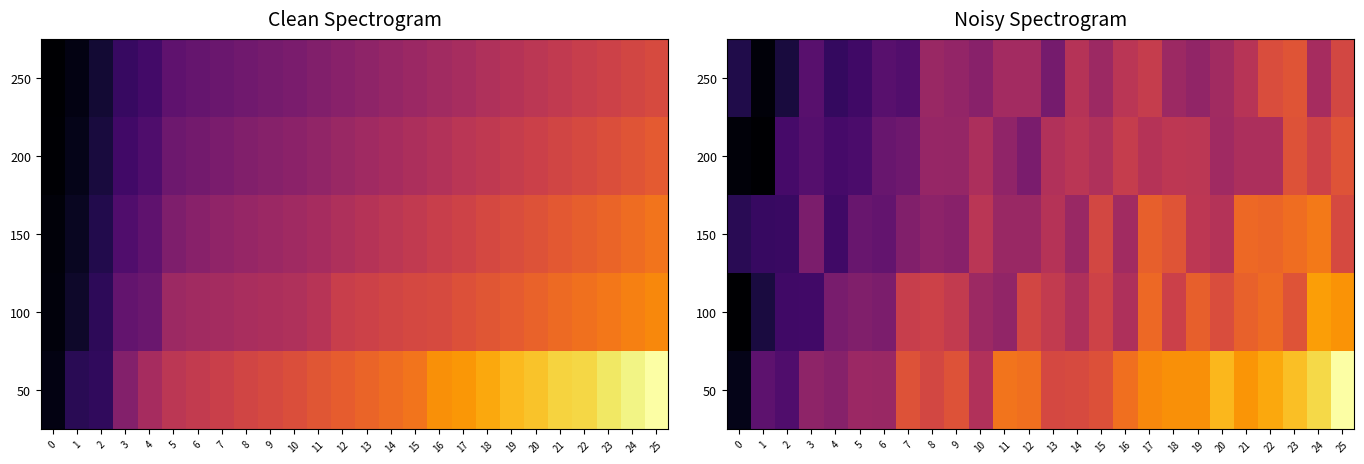

True or false: 250 has a value of 0.3 at 20.

True